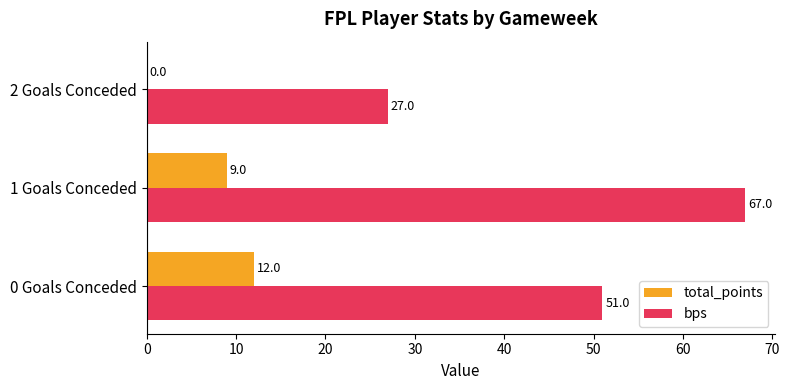

Which series has the largest total across all categories?

bps